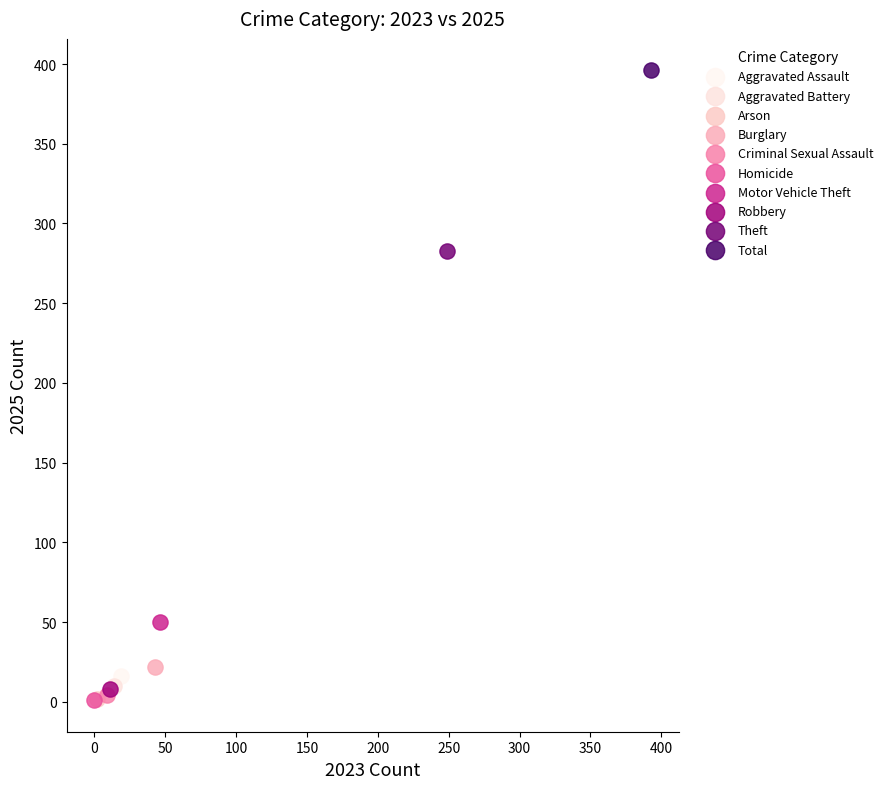

Which series reaches the maximum Y coordinate?

Total